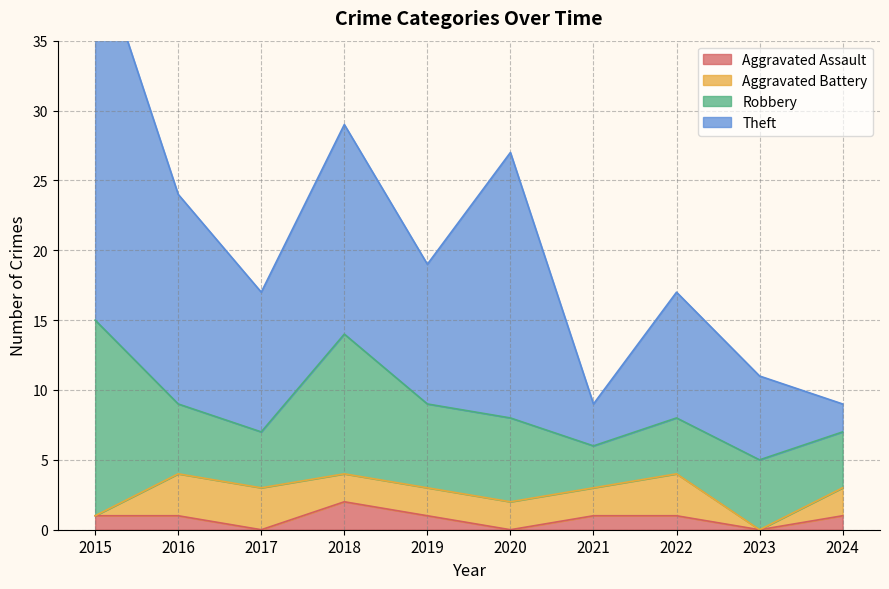

Does the chart display data point markers on the line(s)?

No